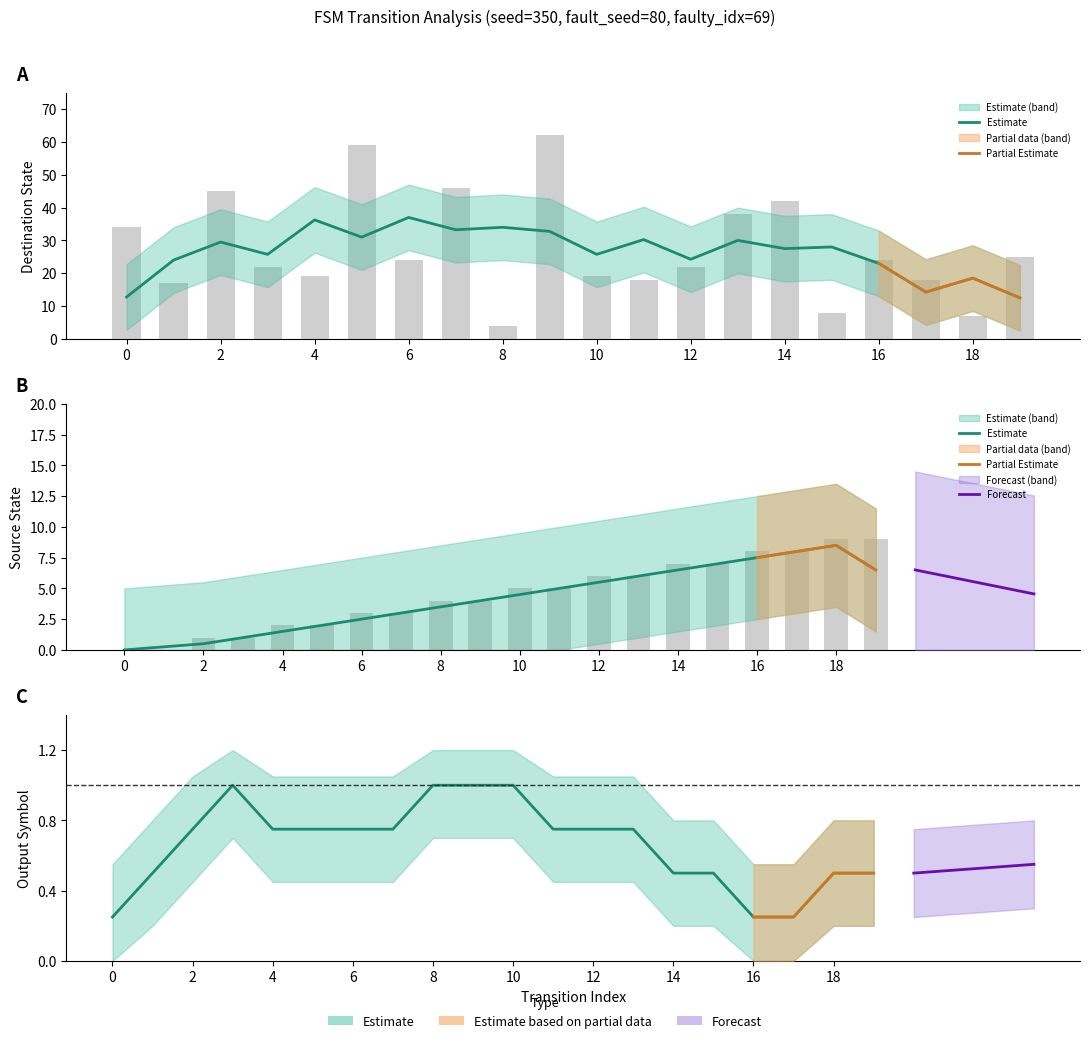

Reading left to right, transcribe all the data shown in this chart.

source_state: 0=0	1=0	2=1	3=1	4=2	5=2	6=3	7=3	8=4	9=4	10=5	11=5	12=6	13=6	14=7	15=7	16=8	17=8	18=9	19=9
destination_state: 0=34	1=17	2=45	3=22	4=19	5=59	6=24	7=46	8=4	9=62	10=19	11=18	12=22	13=38	14=42	15=8	16=24	17=18	18=7	19=25